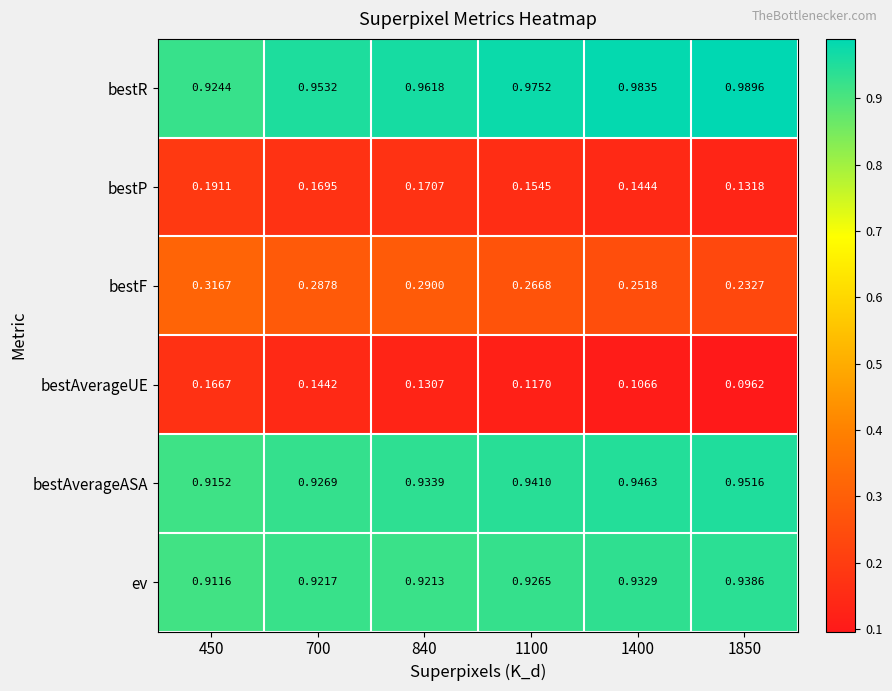

Rank the series by their maximum value, from highest to lowest.

bestR, bestAverageASA, ev, bestF, bestP, bestAverageUE